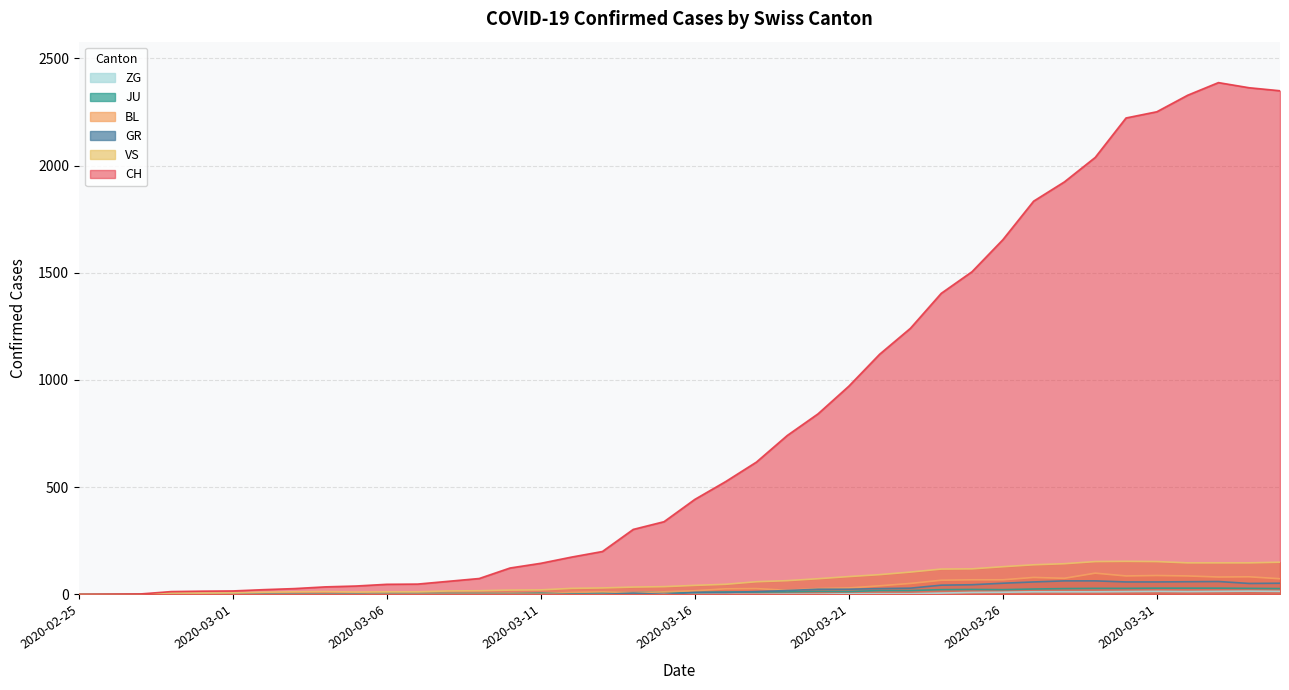

At which category does BL reach its first local peak?

2020-03-10